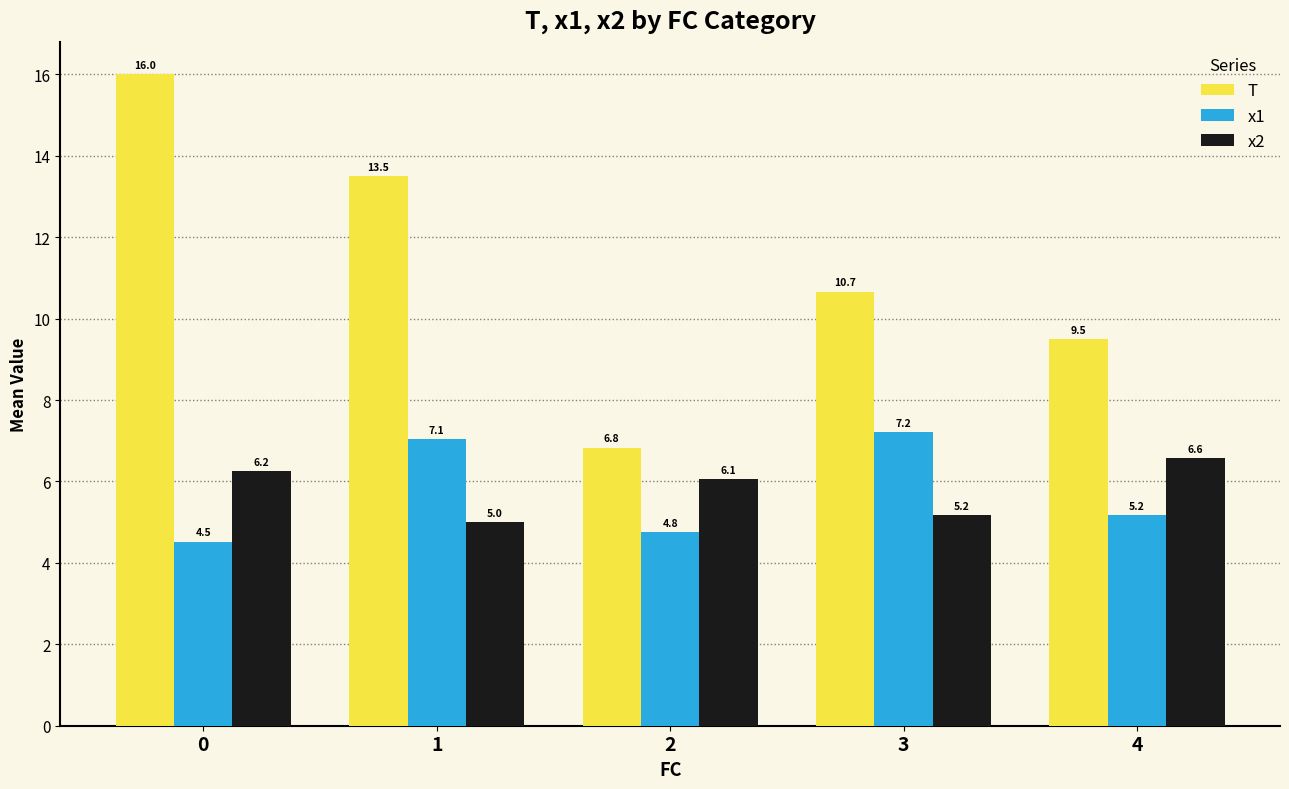

What is the value of the x1 bar at the 4th from the left?

7.2